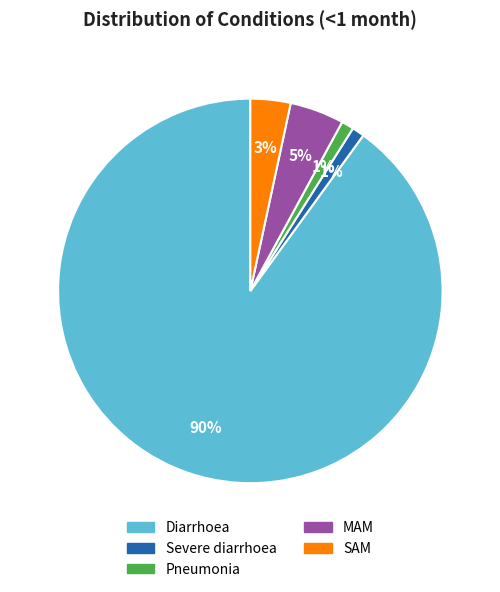

Do SAM and Pneumonia together represent more than half of the pie?

No